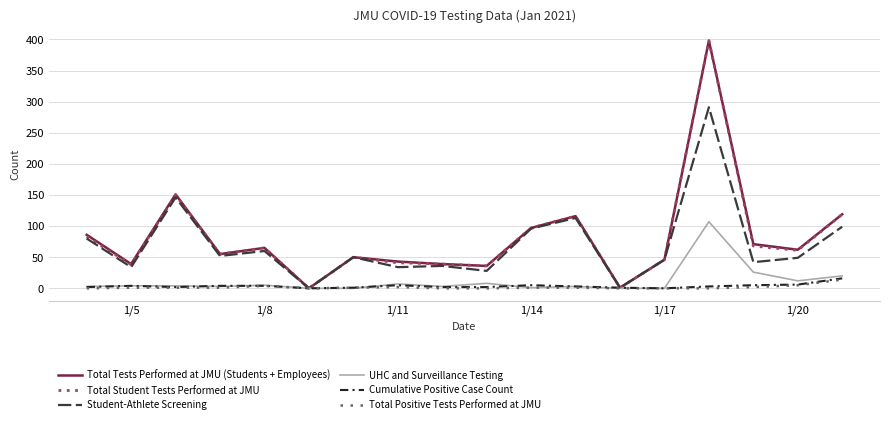

What is the maximum value shown in the chart?

398